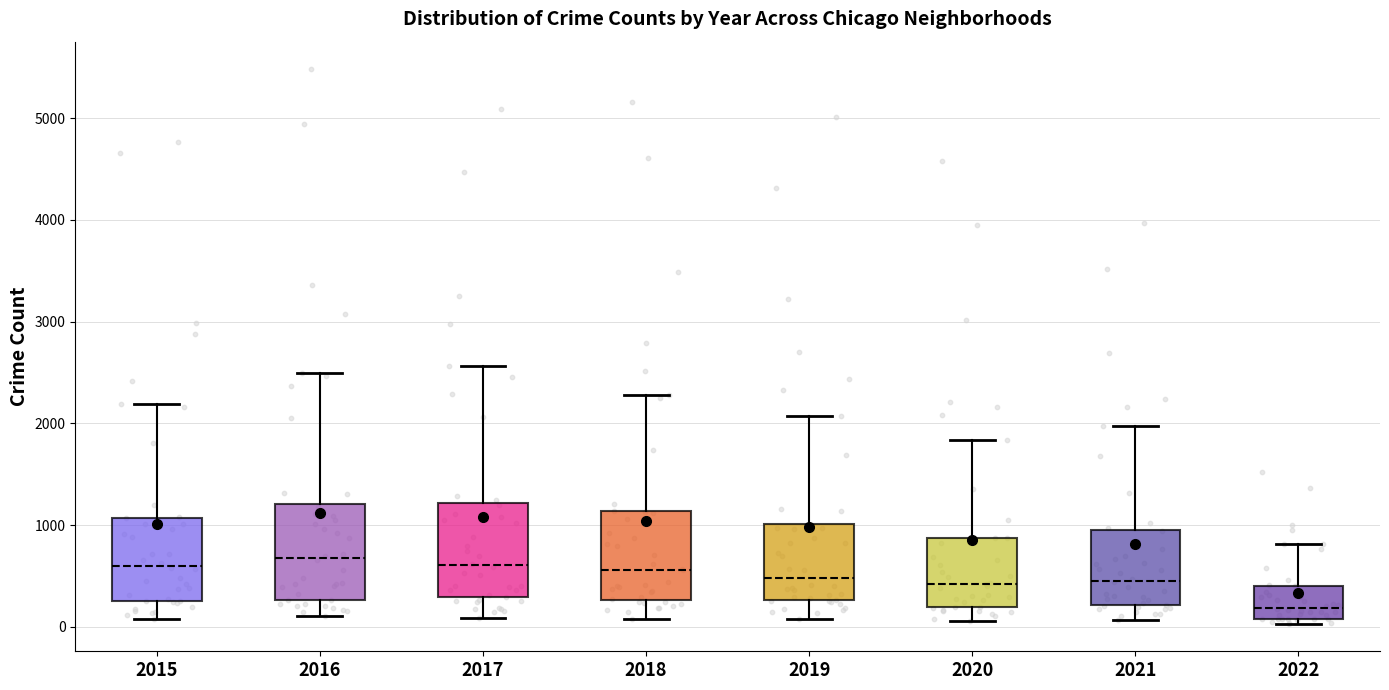

Which box's median line is the lowest?

2022